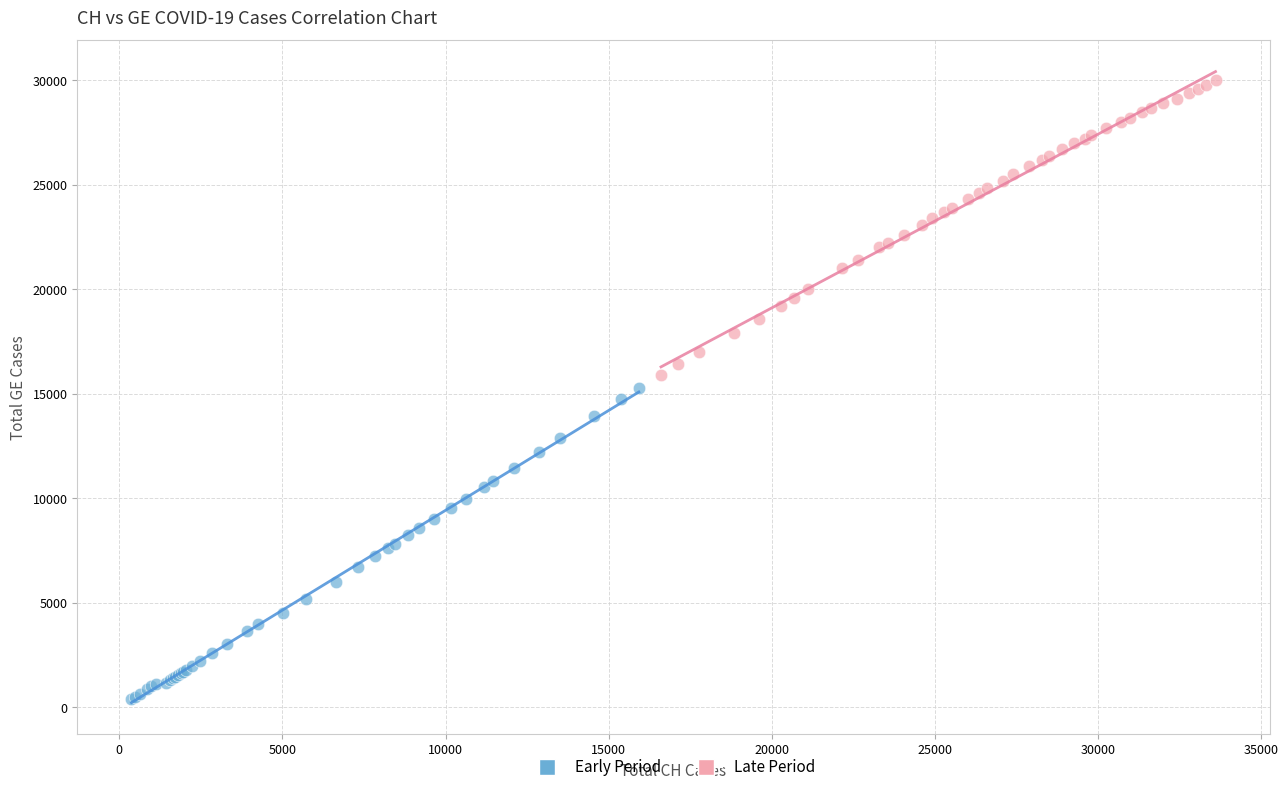

Which series contains the highest Y value?

Late Period